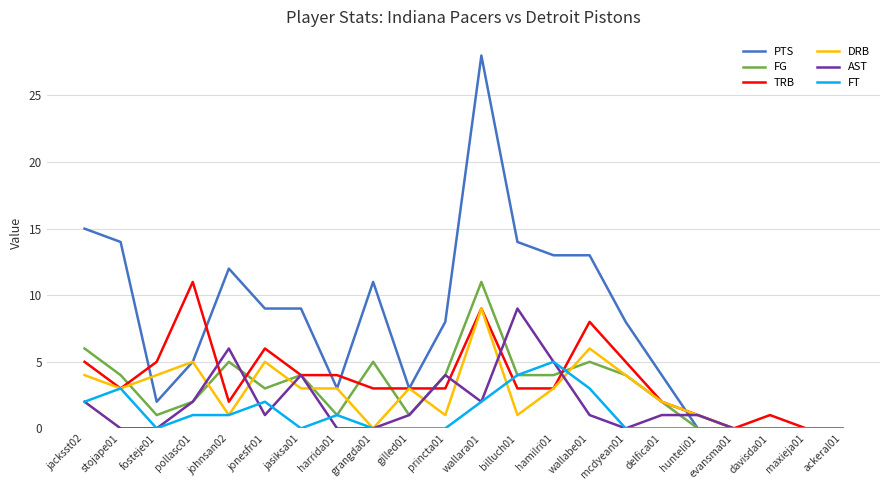

True or false: AST has more than 2 points higher than both neighbors.

True